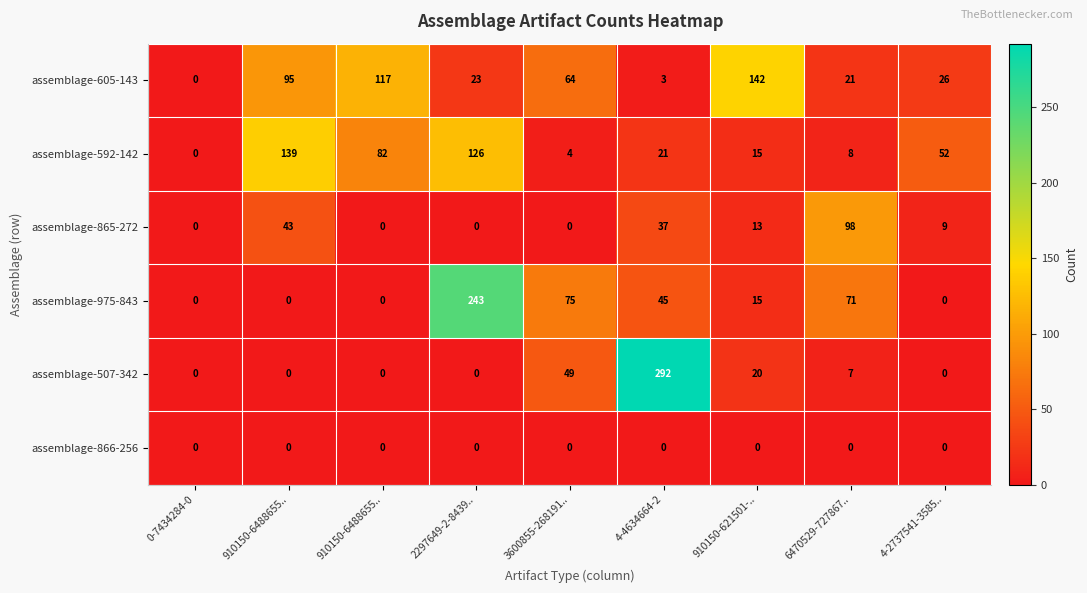

What is the spread (max minus min) of values at 6470529-727867..?

98